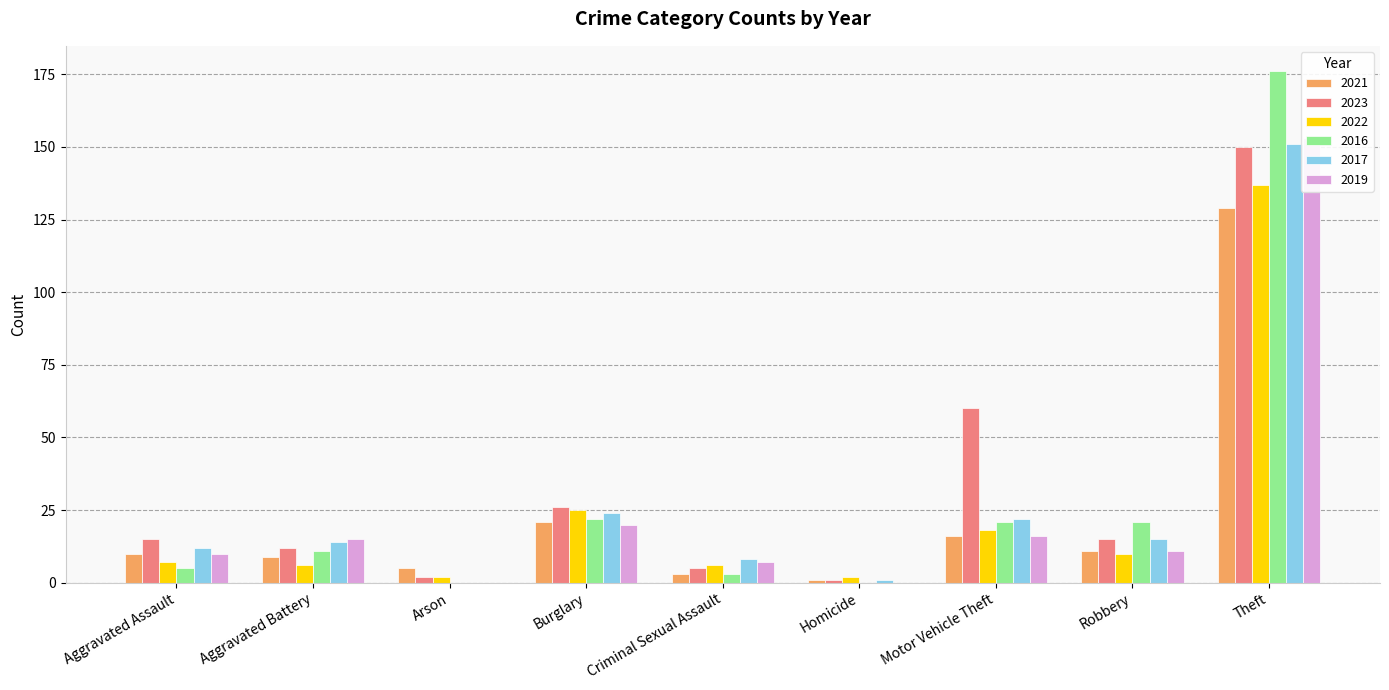

Is it true that 2017 equals 22 at Robbery?

False